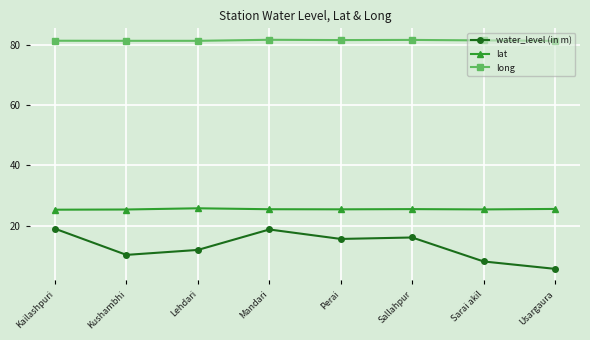

True or false: lat and long intersect in this chart.

False